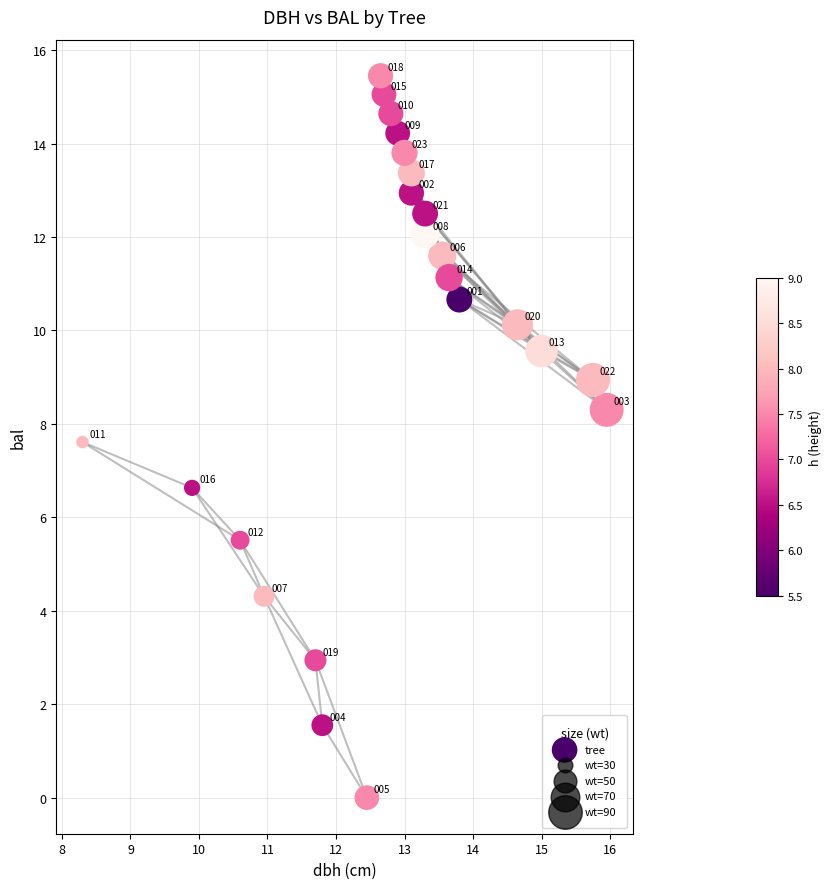

What is the range of X values (max minus min)?

7.6